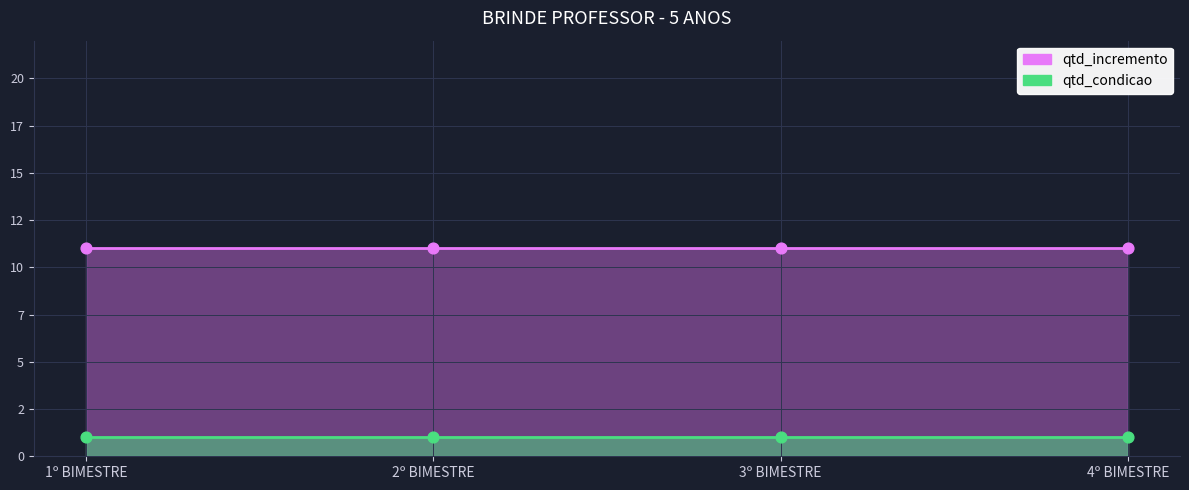

Which series reaches the maximum Y coordinate?

qtd_incremento